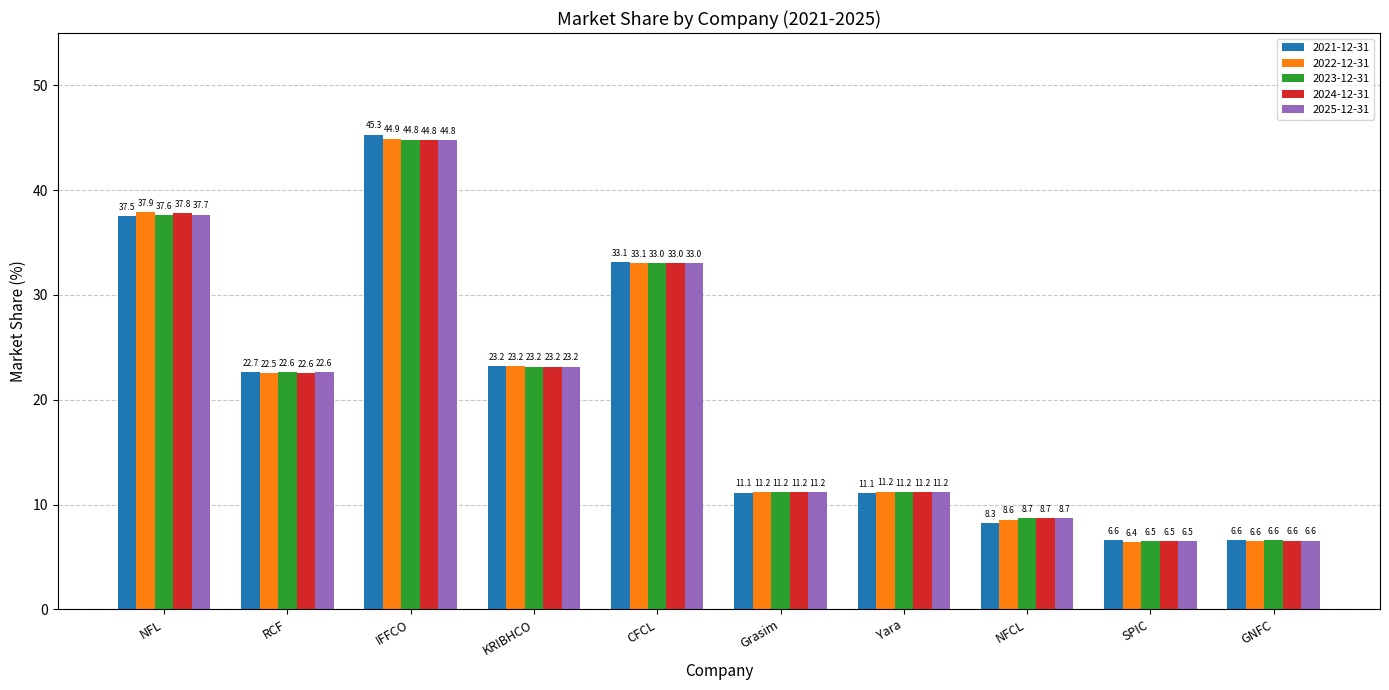

Where is 2024-12-31 nearest to the value 25?

KRIBHCO